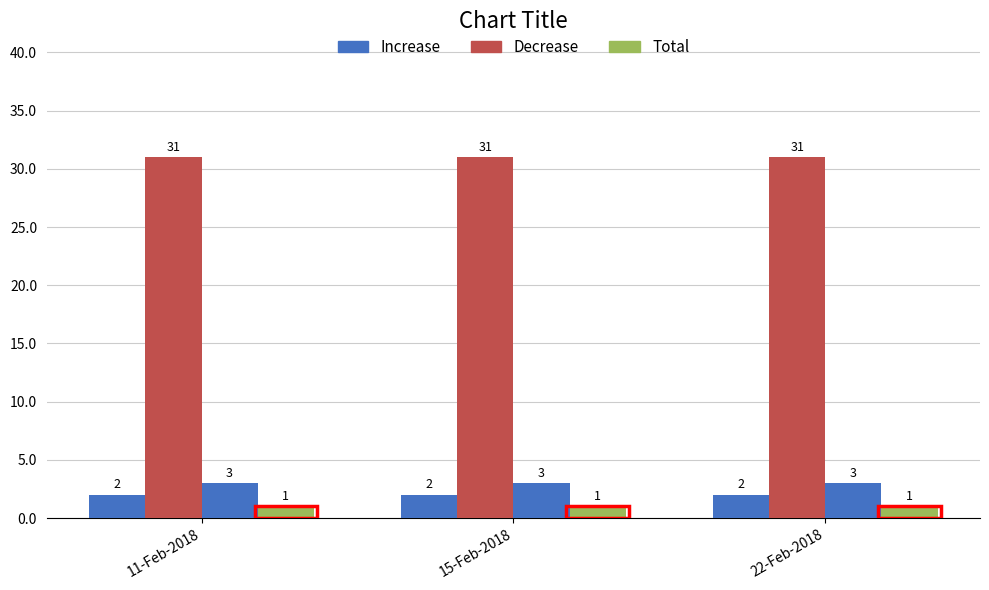

Reading left to right, list all the values displayed in this chart.

CONTRACT_ID: 2	2	2
MONTH_ID: 31	31	31
EMPLOYEE_ID: 3	3	3
PartTime Hour: 1	1	1